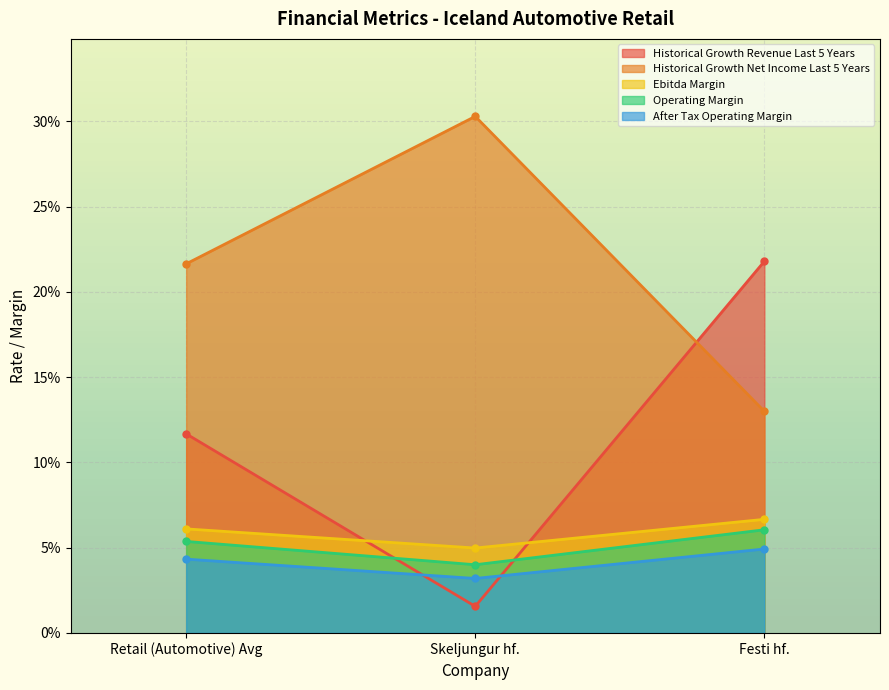

Between Retail (Automotive) Avg and Festi hf., which series saw the biggest shift?

Historical Growth Revenue Last 5 Years